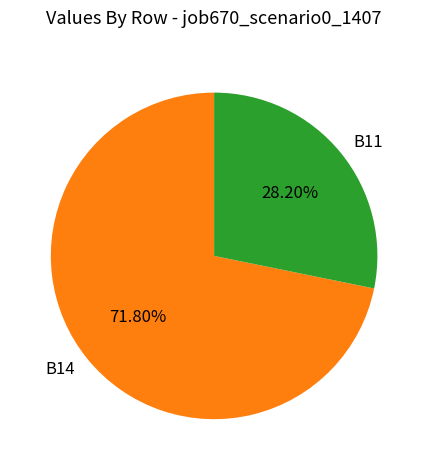

To the nearest percent, what percentage of the pie is B11?

28%